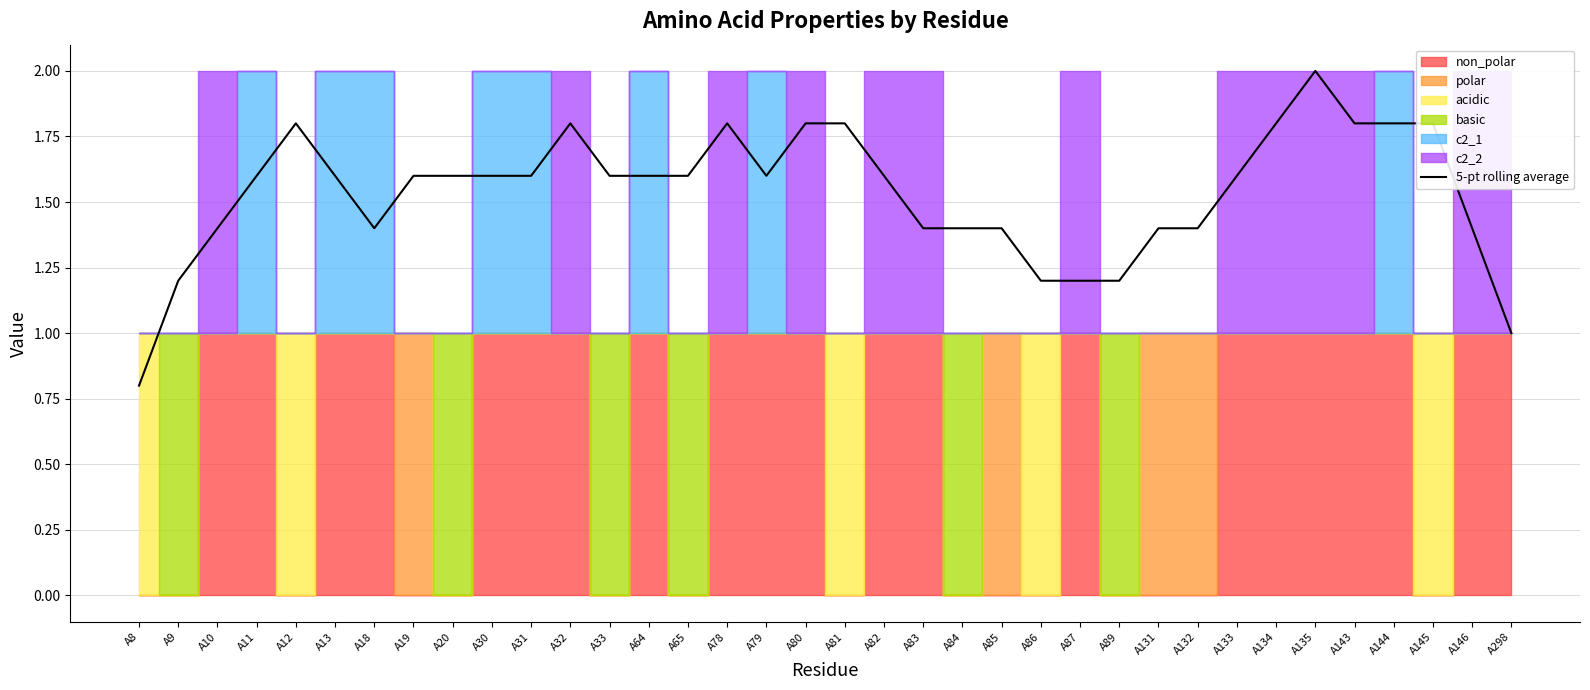

What is the difference between the values at A145 and A33?

0.2